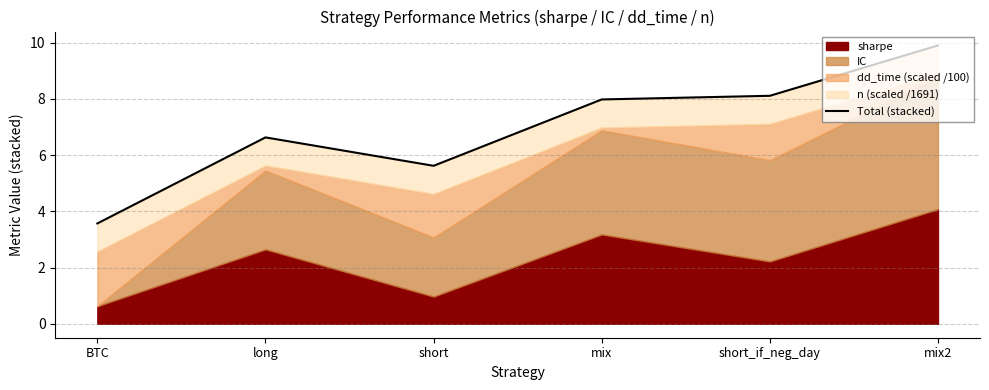

Reading right to left, what are all the values shown in this chart?

9.9	8.1	8.0	5.6	6.6	3.6